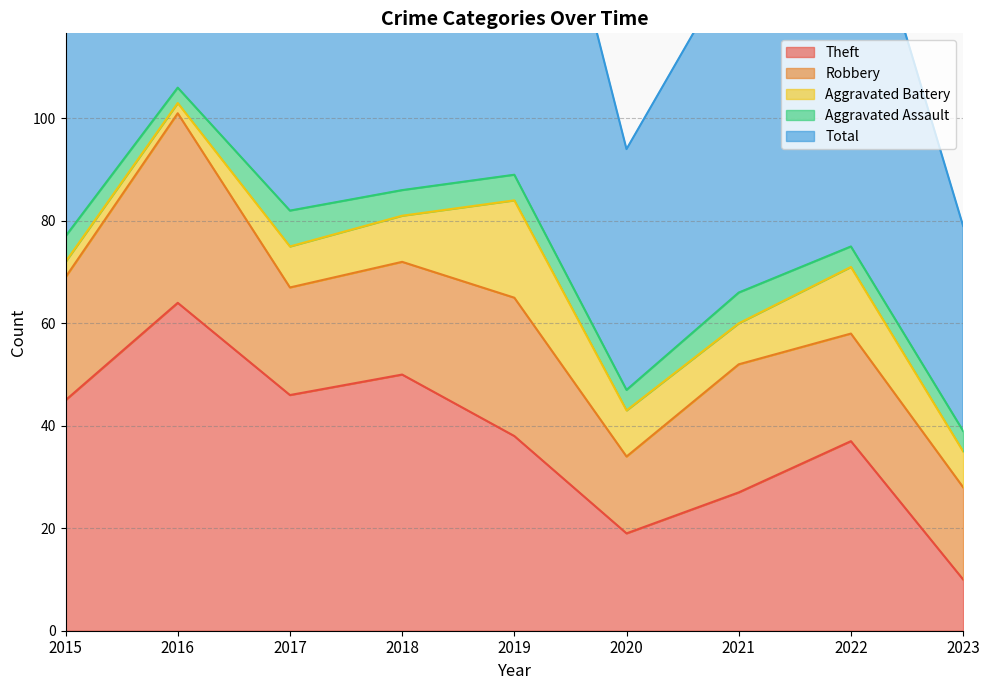

Does the chart have visible grid lines?

Yes